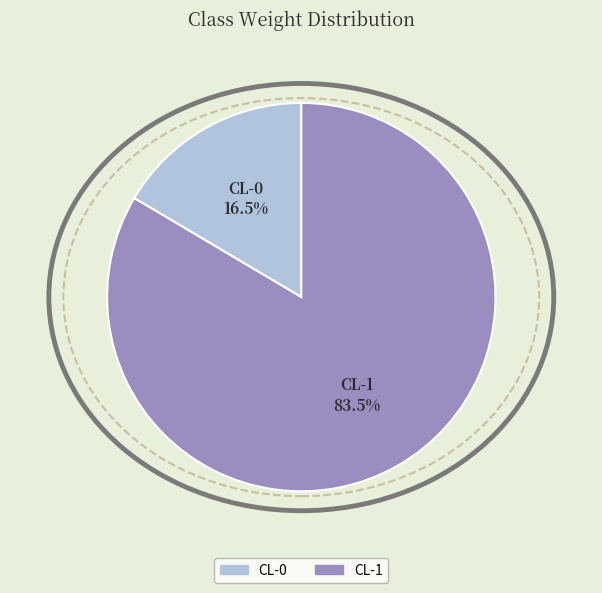

How much of the chart is everything except CL-0?

83.5%